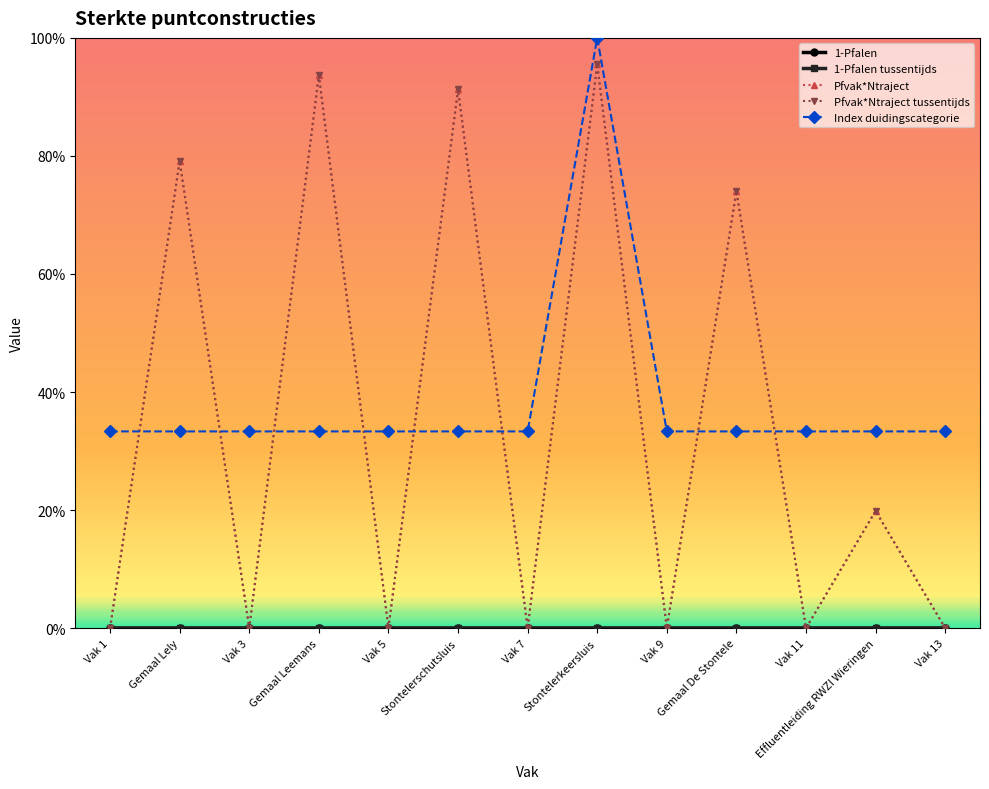

What is the difference between the second highest and minimum values in the Pfvak*Ntraject series?

0.9